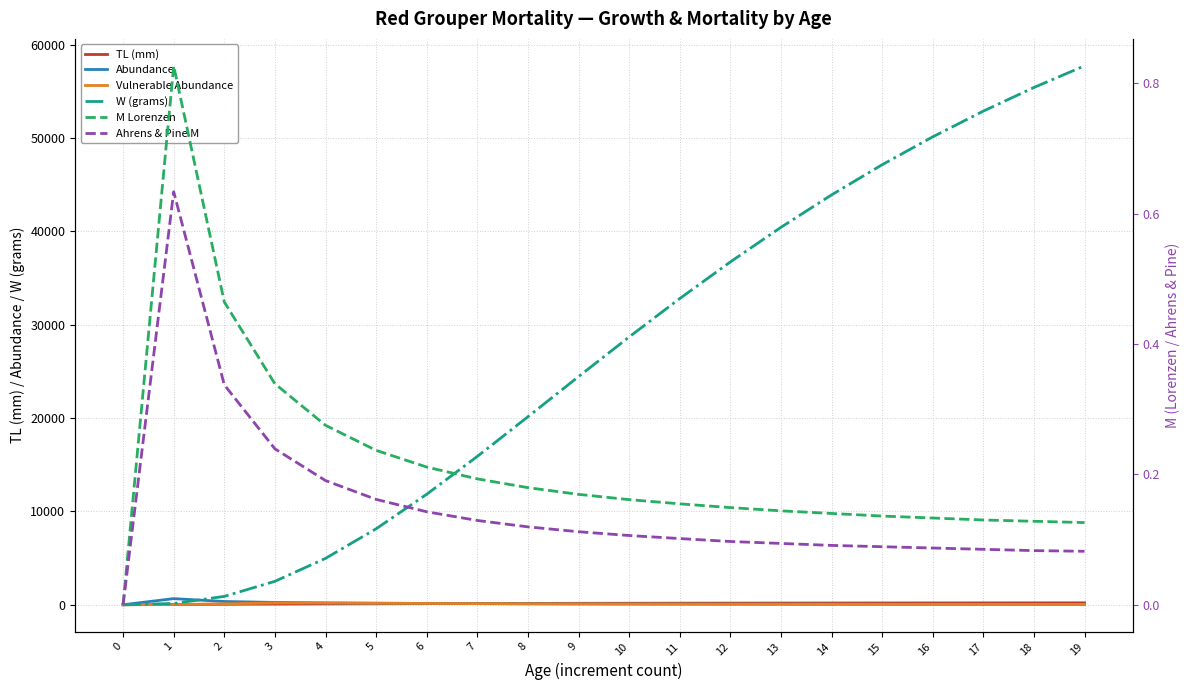

Is this an area chart (filled region under the line)?

No